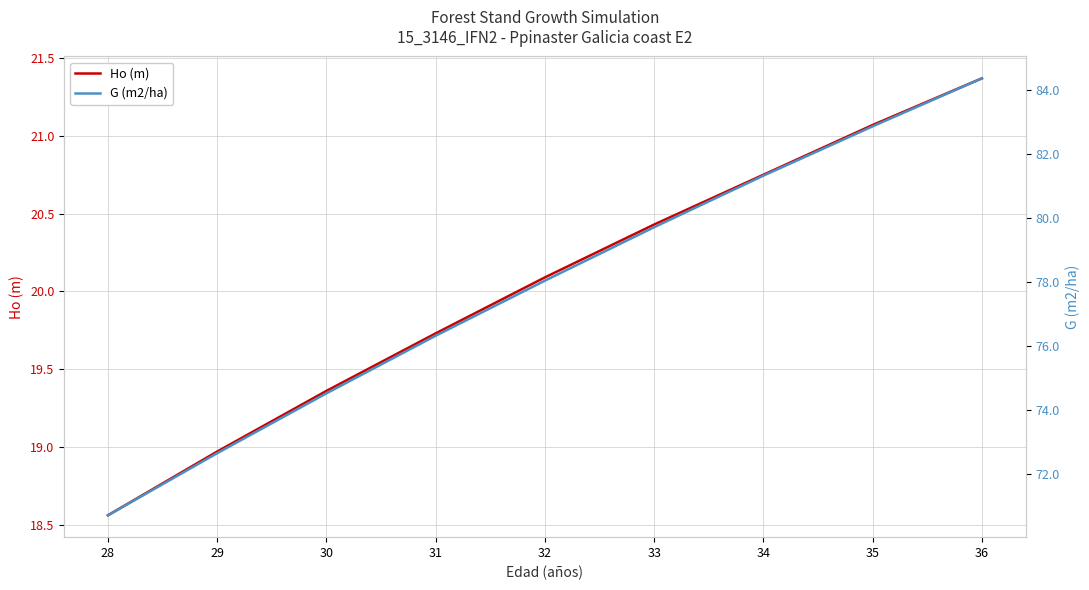

Reading left to right, extract all data points from this chart.

Ho (m): 28=18.6	29=19.0	30=19.4	31=19.7	32=20.1	33=20.4	34=20.8	35=21.1	36=21.4
G (m2/ha): 28=70.7	29=72.7	30=74.5	31=76.3	32=78.0	33=79.7	34=81.3	35=82.9	36=84.4